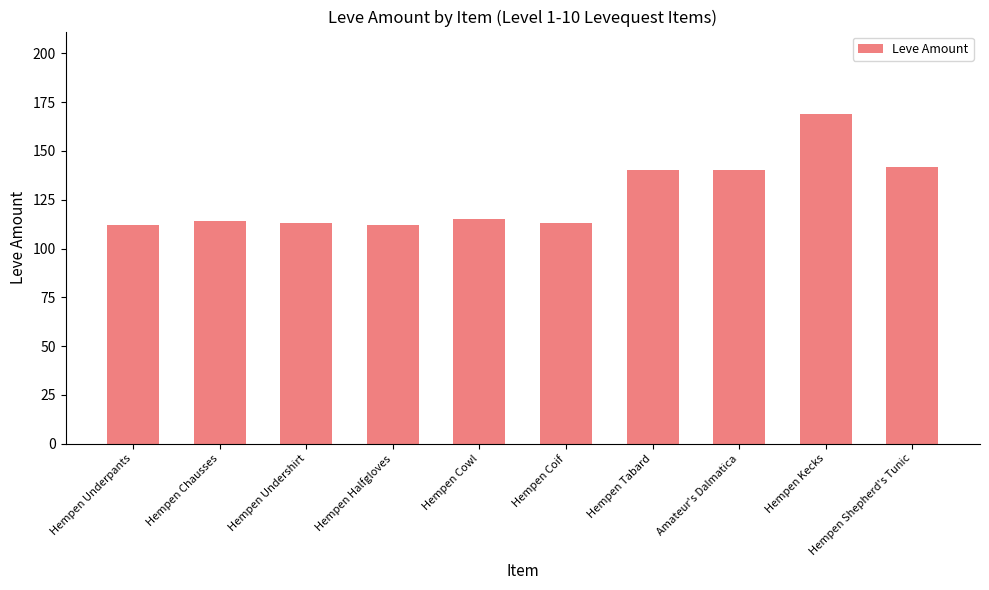

Approximately how many times larger is the value at Hempen Kecks compared to Amateur's Dalmatica?

1.2